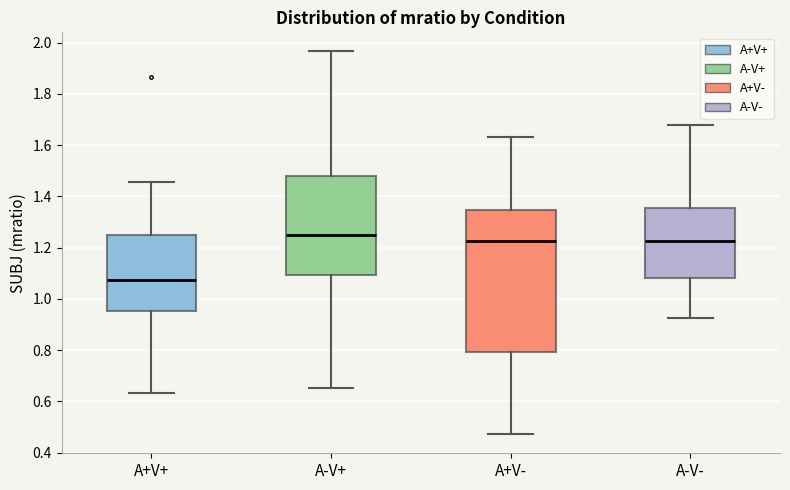

Where does the upper whisker of the box for A-V+ end on the y-axis? The values are not printed on the chart, so give them approximately, as read against the axis.

1.96